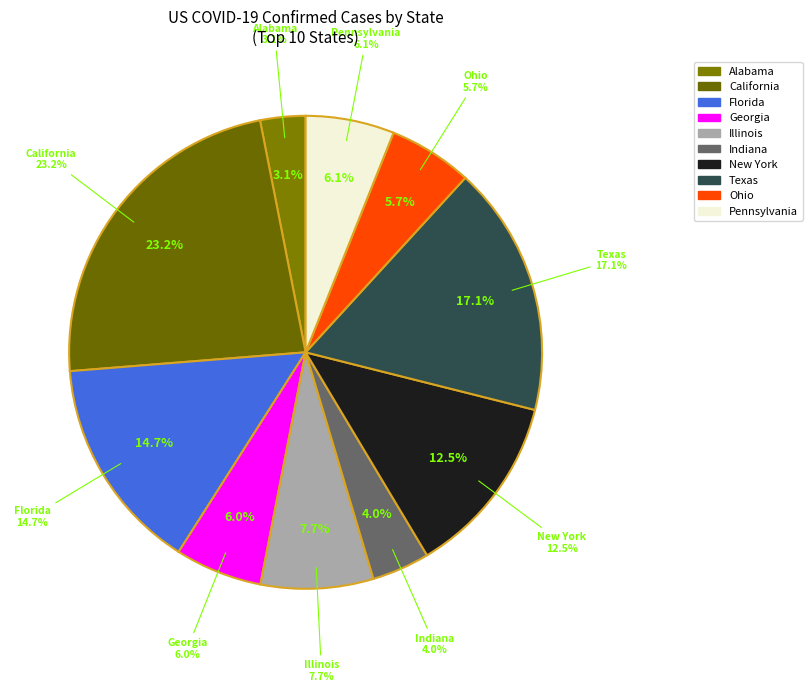

To the nearest percent, what portion does Florida represent?

15%